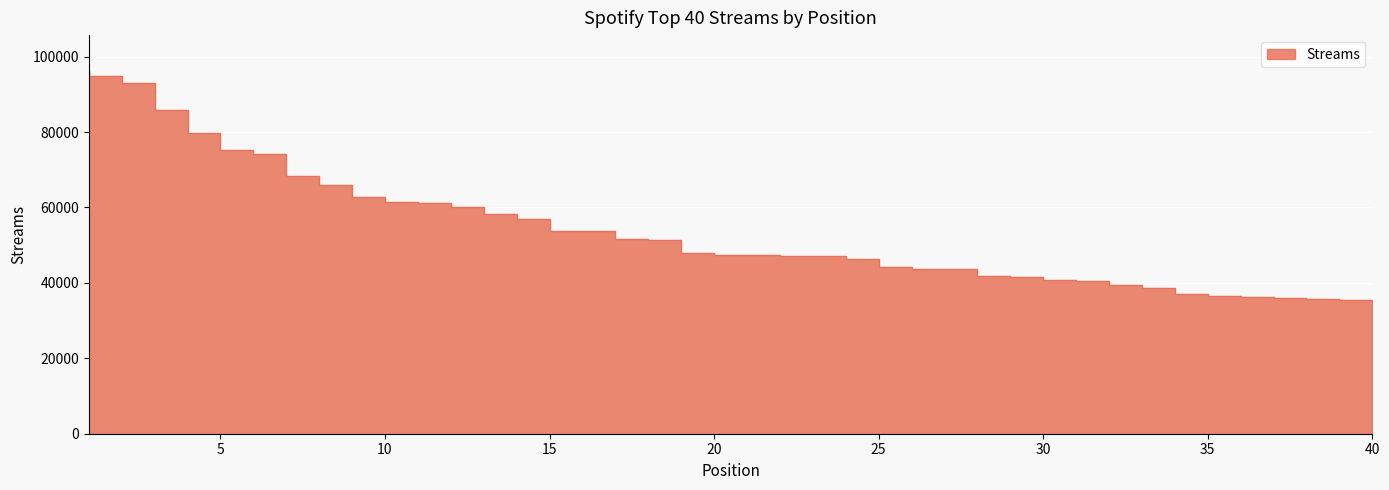

What is the maximum value shown in the chart?

96092